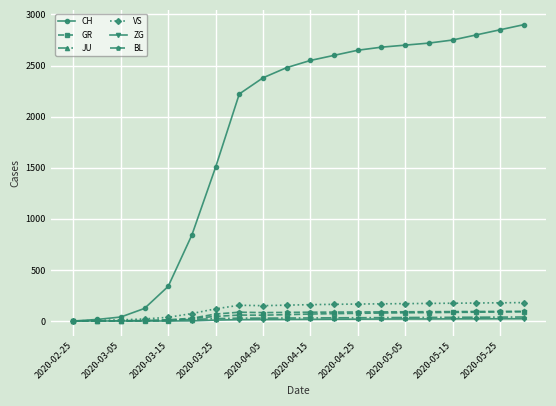

How many values in CH are above zero?

19